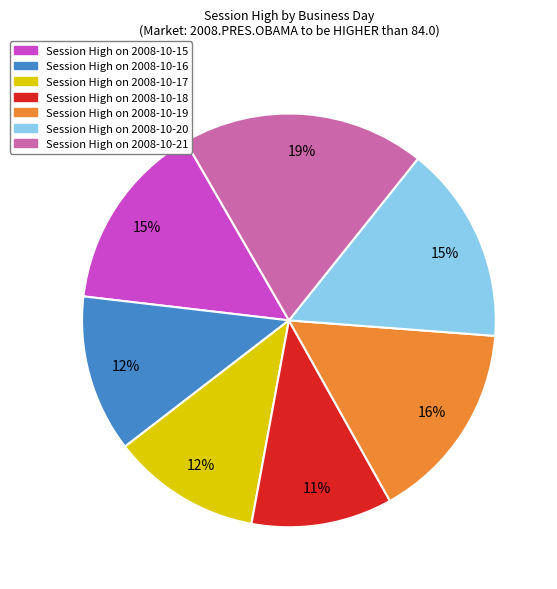

To the nearest percent, what is the difference between the largest and smallest slice percentages?

8%